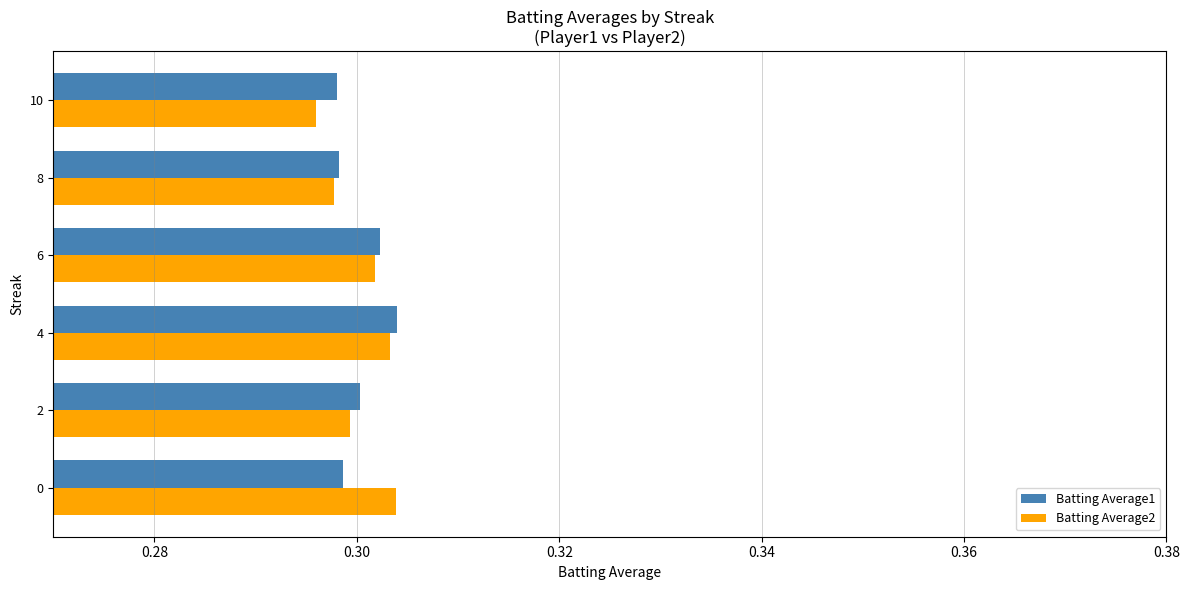

What is the sum of the Batting Average2 values at 2 and 8?

0.6